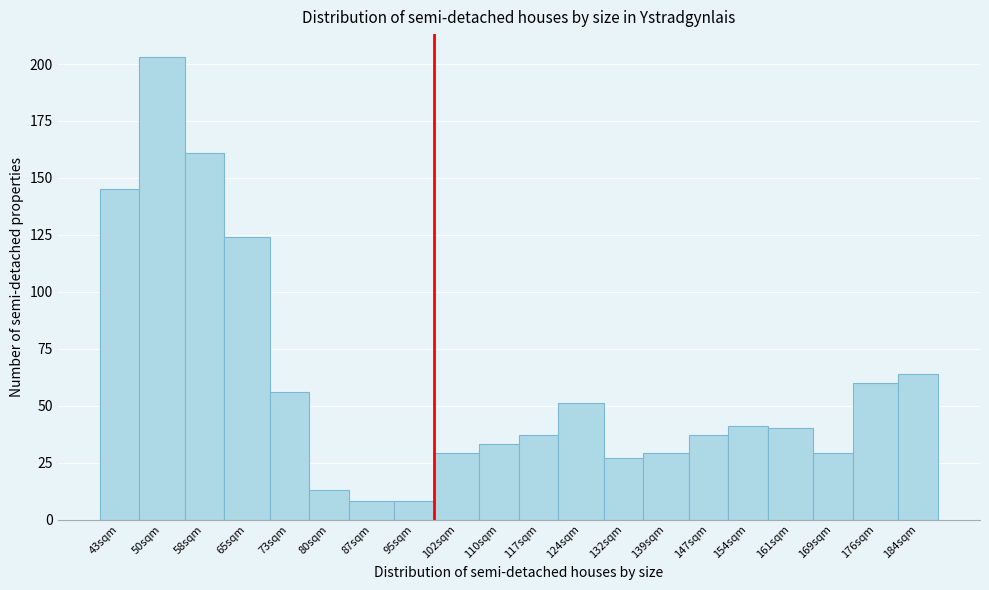

Reading left to right, what are all the values shown in this chart?

145	203	161	124	56	13	8	8	29	33	37	51	27	29	37	41	40	29	60	64